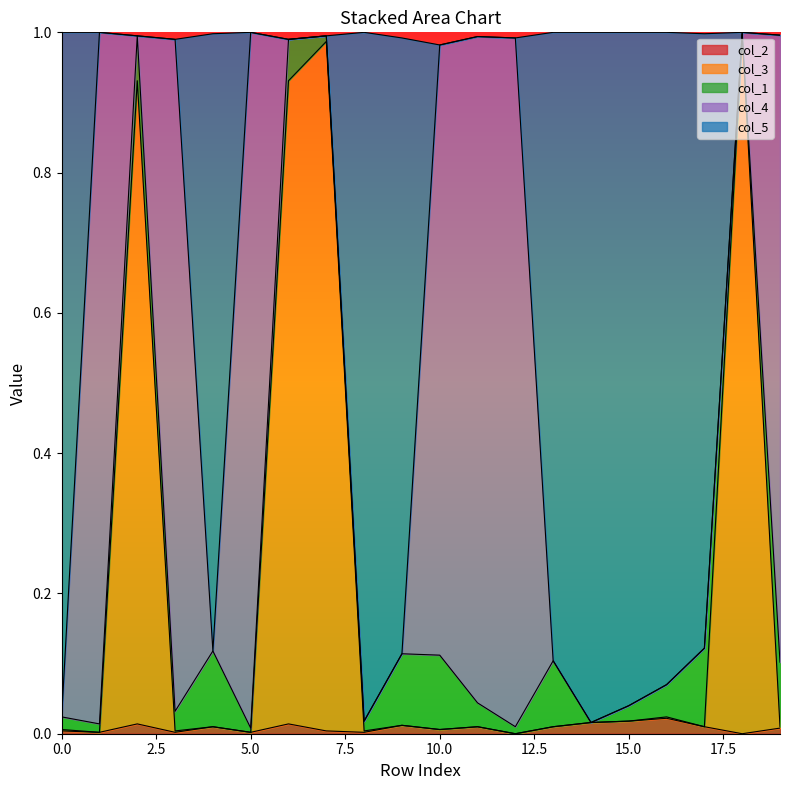

What is the value of the col_5 point at the 2nd from the left?

1.0